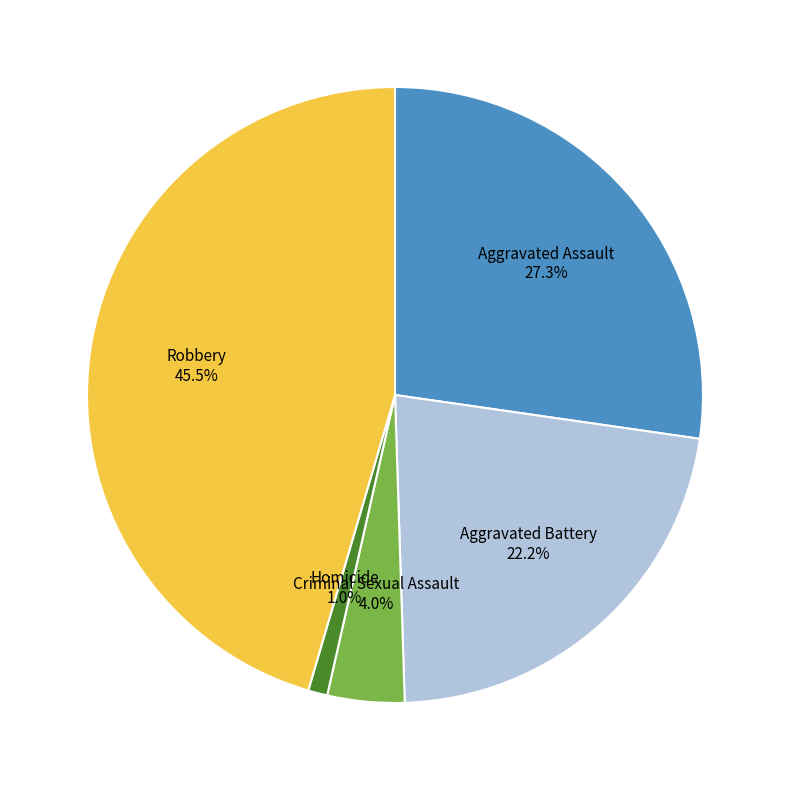

What is the largest slice in the pie chart?

Robbery